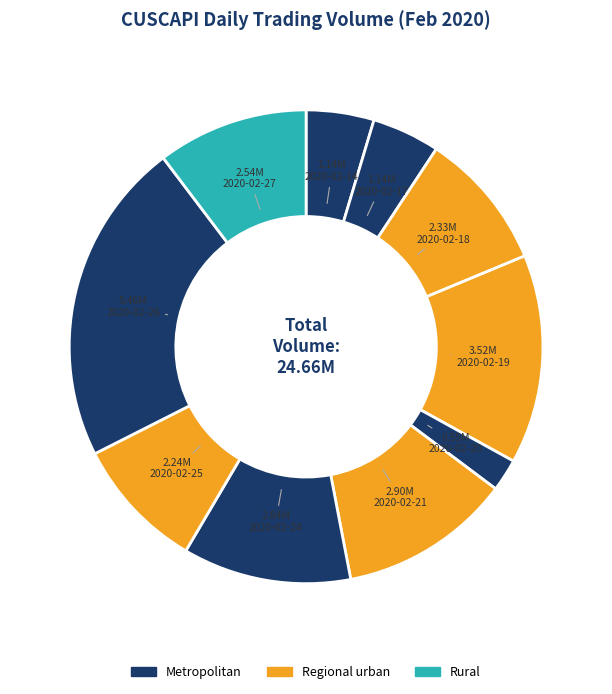

Count the number of slices in the pie.

10